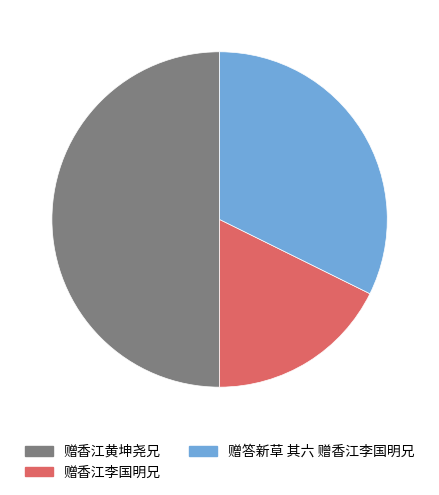

Count the number of slices in the pie.

3